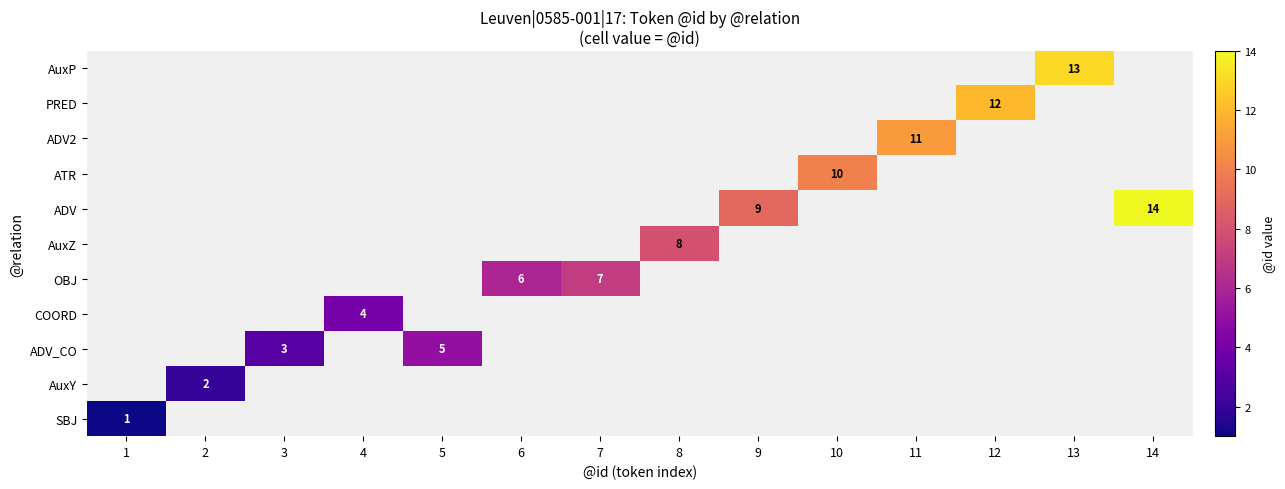

Is it true that ADV2 equals 0 at 7?

True